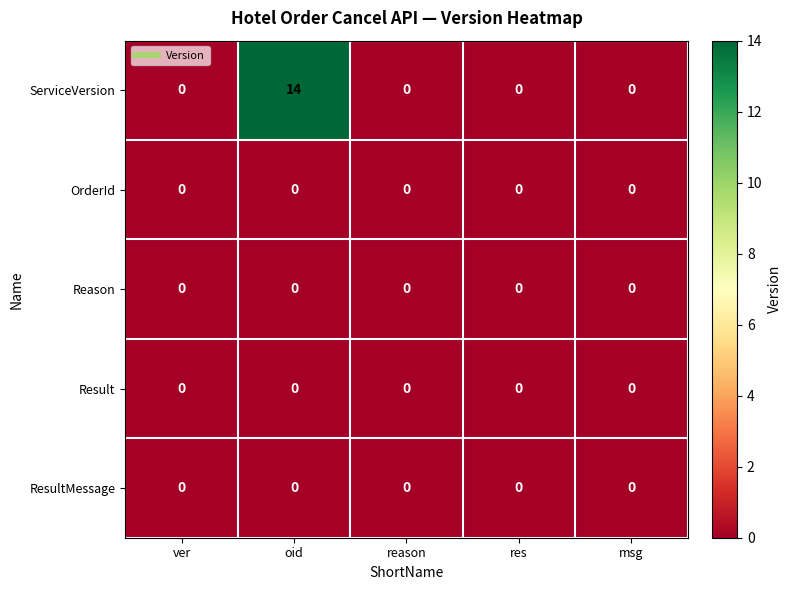

Reading right to left, what are all the values shown in this chart?

ServiceVersion: 0	0	0	14	0
OrderId: 0	0	0	0	0
Reason: 0	0	0	0	0
Result: 0	0	0	0	0
ResultMessage: 0	0	0	0	0